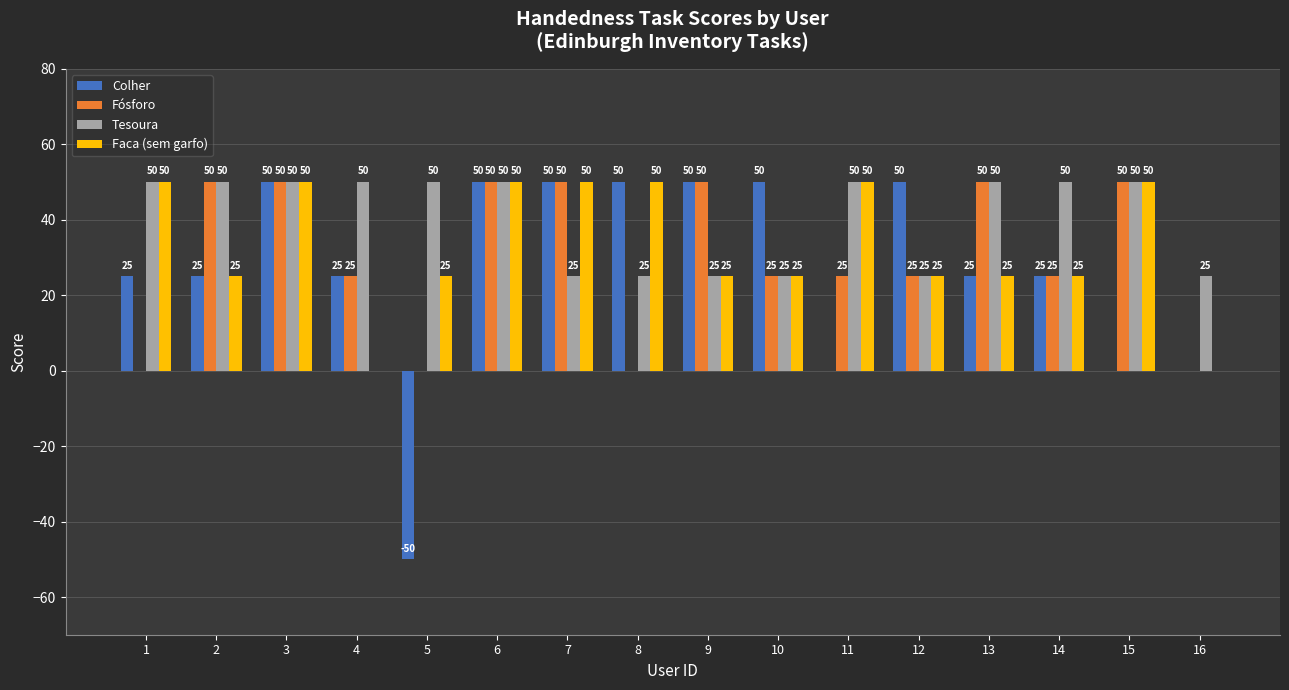

What are all the series names shown in the legend?

Colher, Fósforo, Tesoura, Faca (sem garfo)